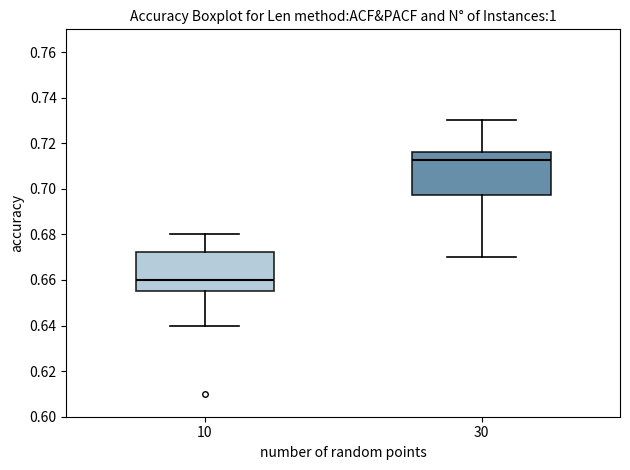

Reading left to right, transcribe this box plot: for each box, give where its median line is, the range the box spans, and where its two whiskers end, as read against the y-axis. The values are not printed on the chart, so give them approximately, as read against the axis.

10: median 0.660, box 0.656 to 0.672, whiskers 0.640 to 0.680
30: median 0.712, box 0.698 to 0.716, whiskers 0.670 to 0.730